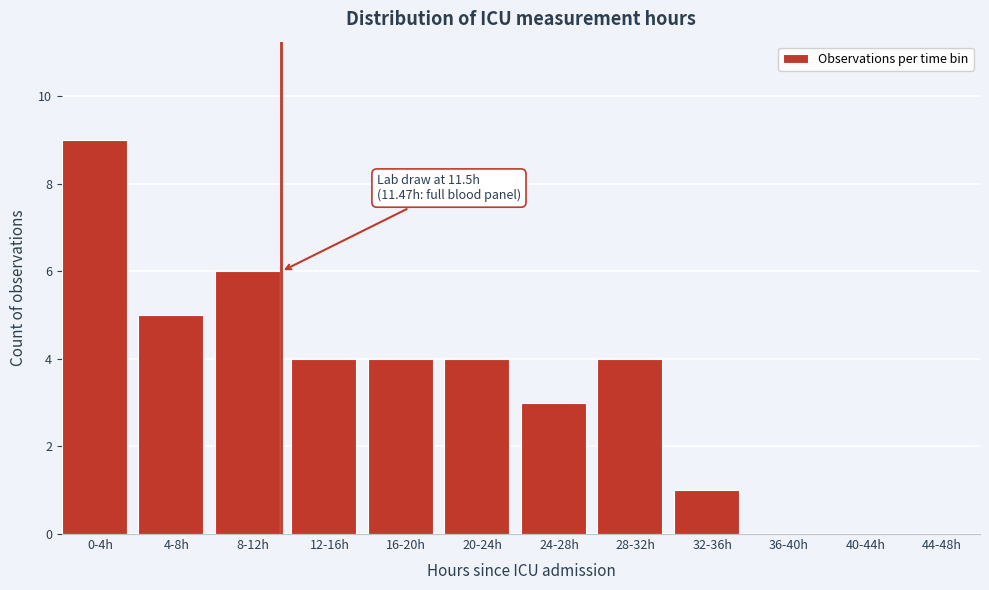

Reading left to right, list all the values displayed in this chart.

0-4h=9	4-8h=5	8-12h=6	12-16h=4	16-20h=4	20-24h=4	24-28h=3	28-32h=4	32-36h=1	36-40h=0	40-44h=0	44-48h=0